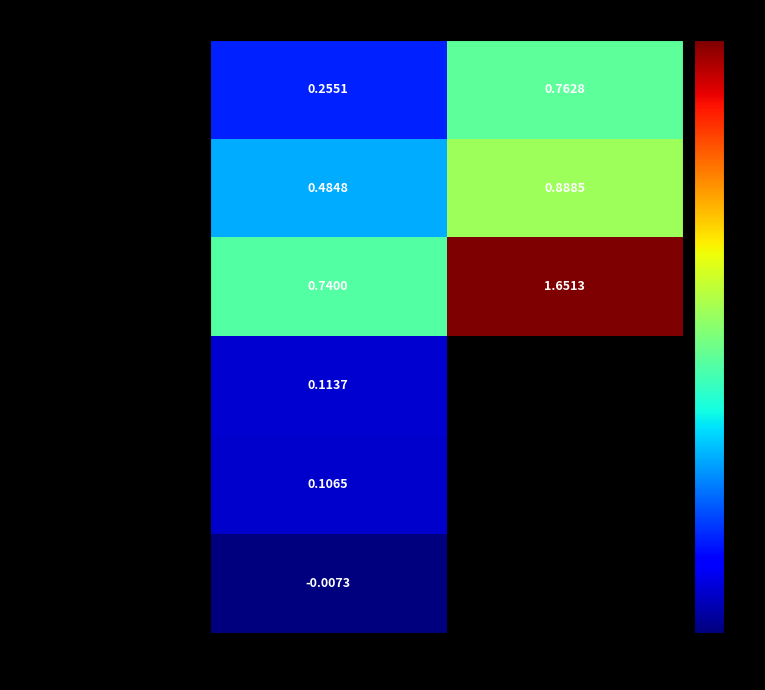

Is the value of Total Observed Impact at Observed Value greater than the value of Observed Impact O at Expected Value?

No